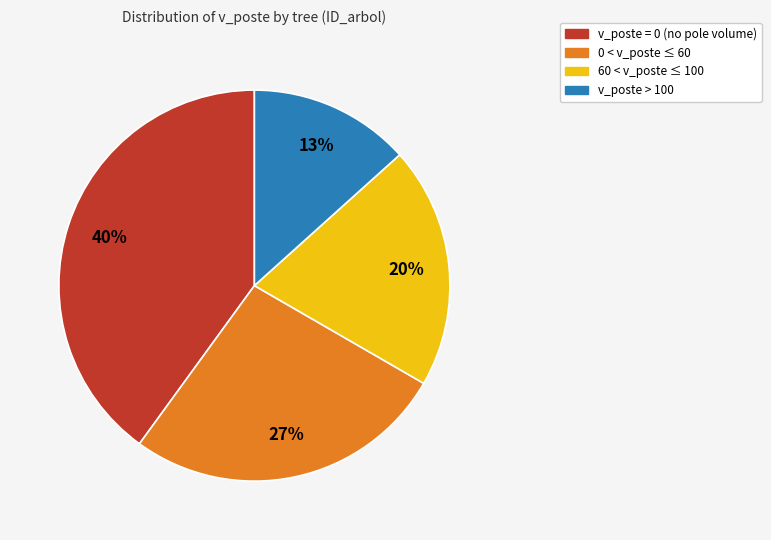

To the nearest percent, what is the average slice percentage?

25%